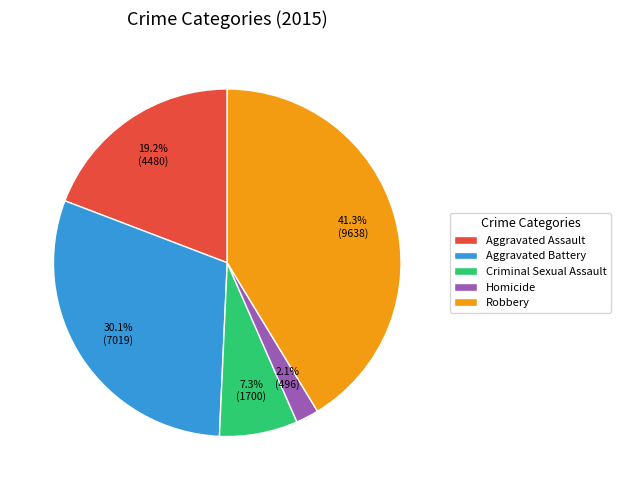

The Robbery slice represents 41% of the pie. True or false?

True